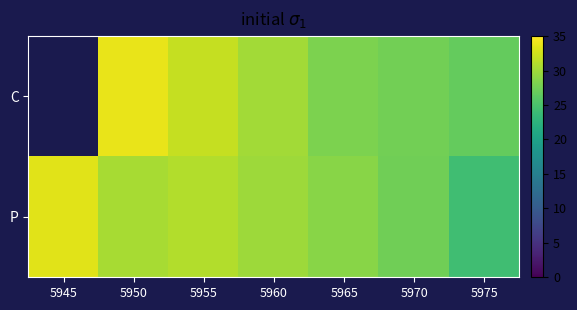

The P series shows 30.4 at 5950. True or false?

True